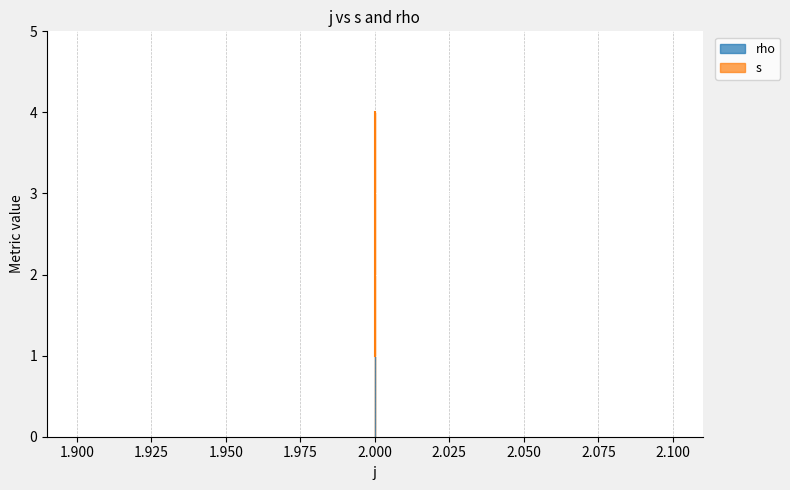

Which has a higher value, 2 or 2?

2